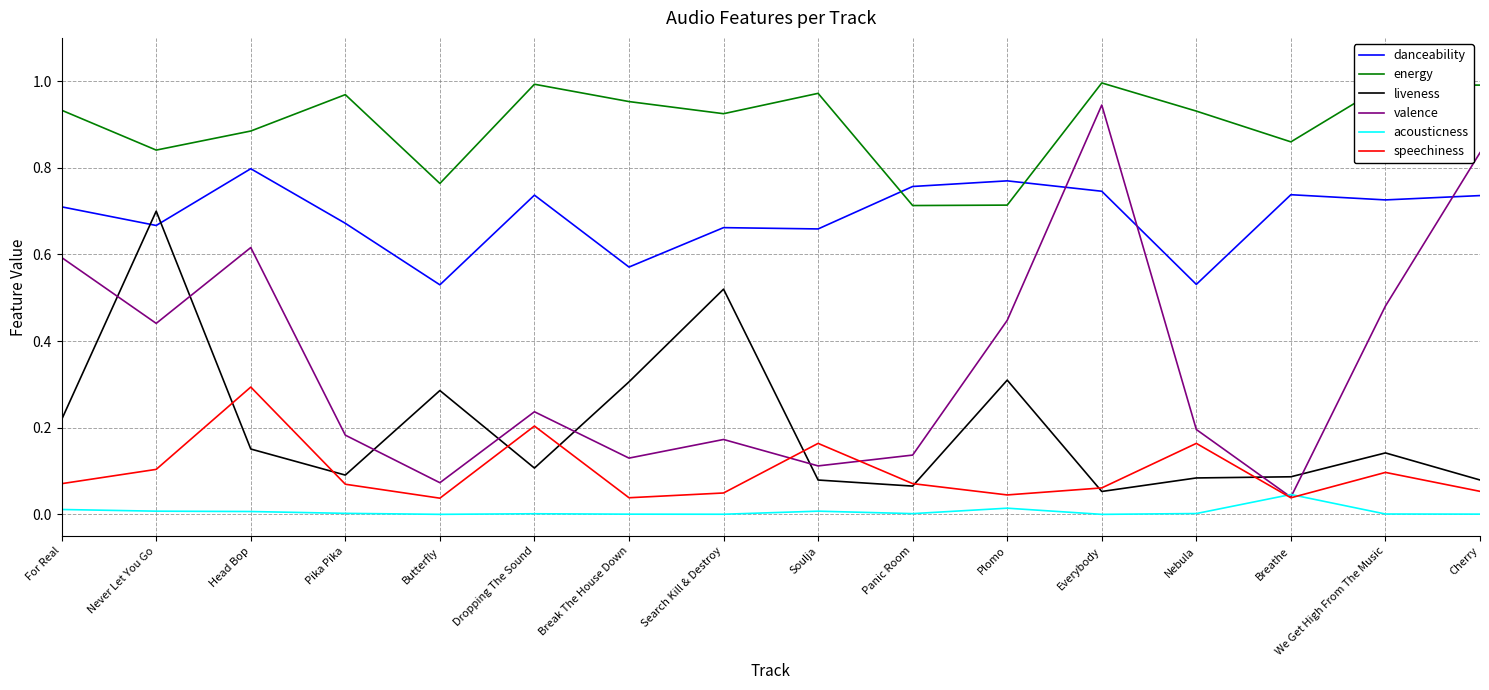

True or false: danceability and acousticness cross at least once.

False